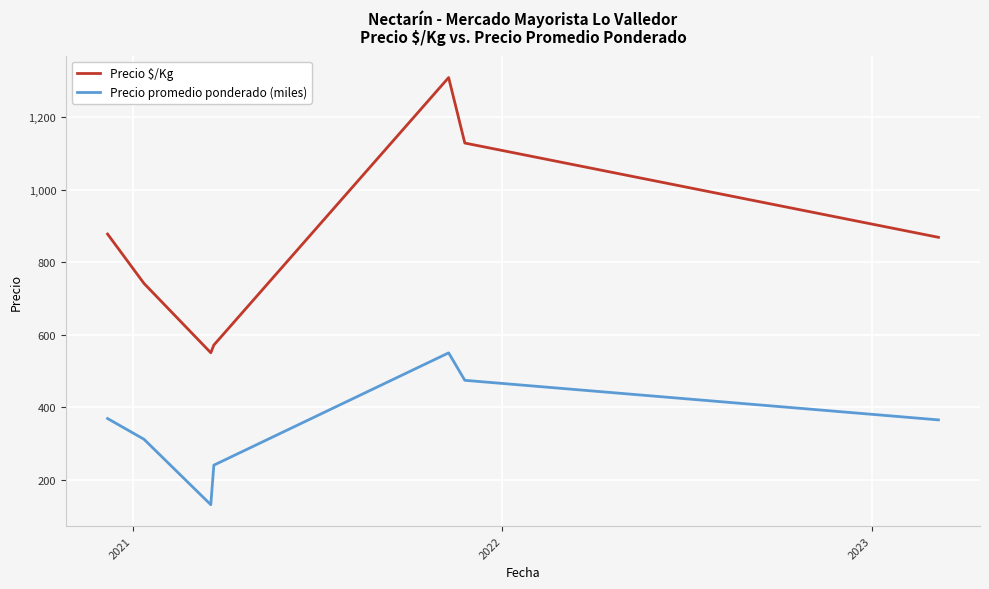

List the series in order of their overall mean, highest first.

Precio $/Kg, Precio promedio ponderado (miles)